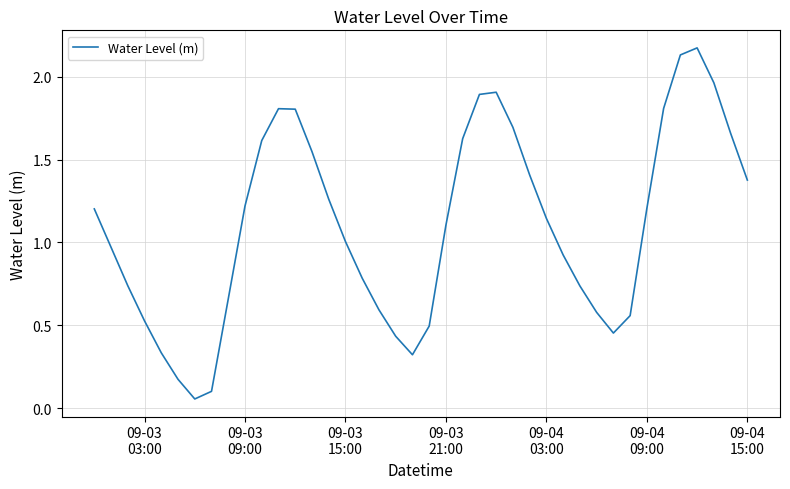

Does the chart have visible grid lines?

Yes